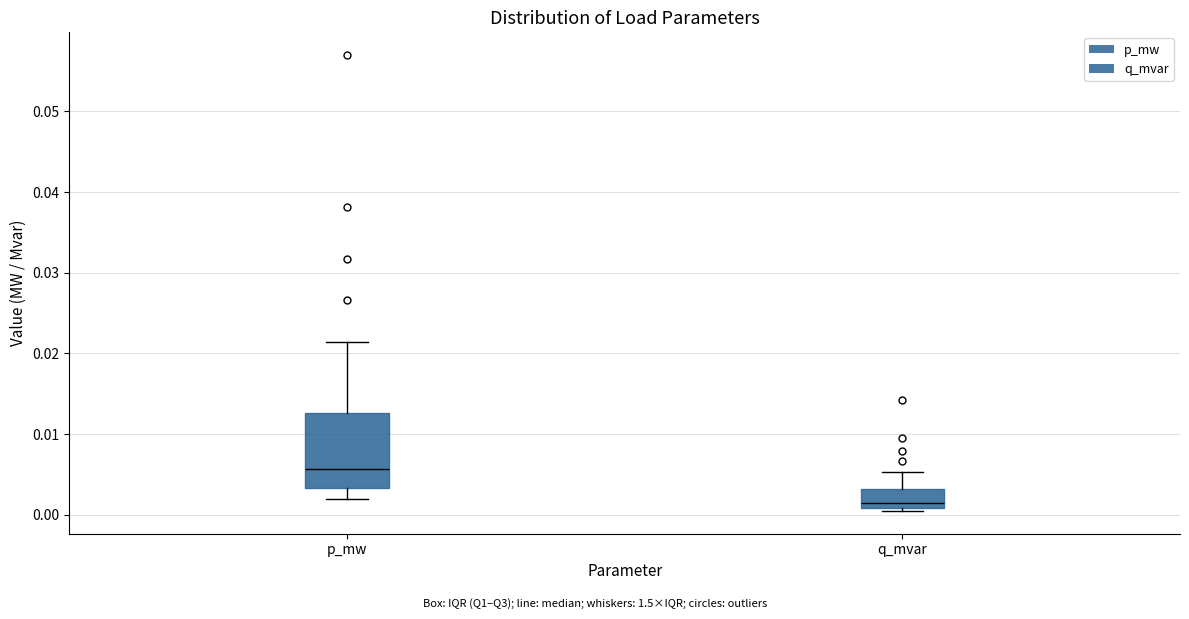

Comparing the boxes themselves (not the whiskers), which one is the tallest?

p_mw